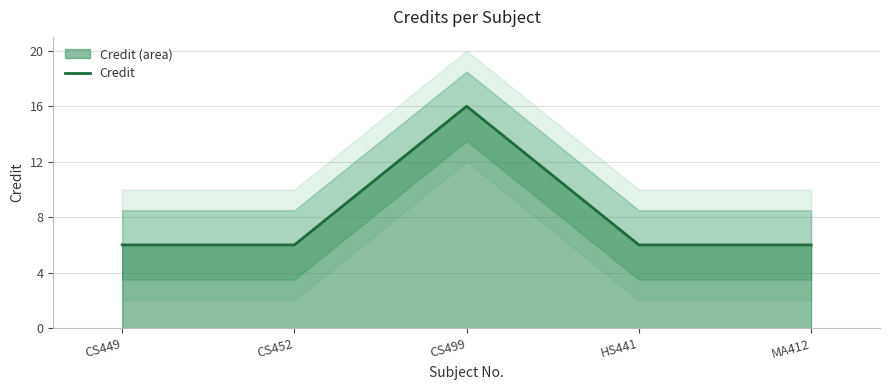

List the labels in order of value, smallest first.

CS449, CS452, HS441, MA412, CS499